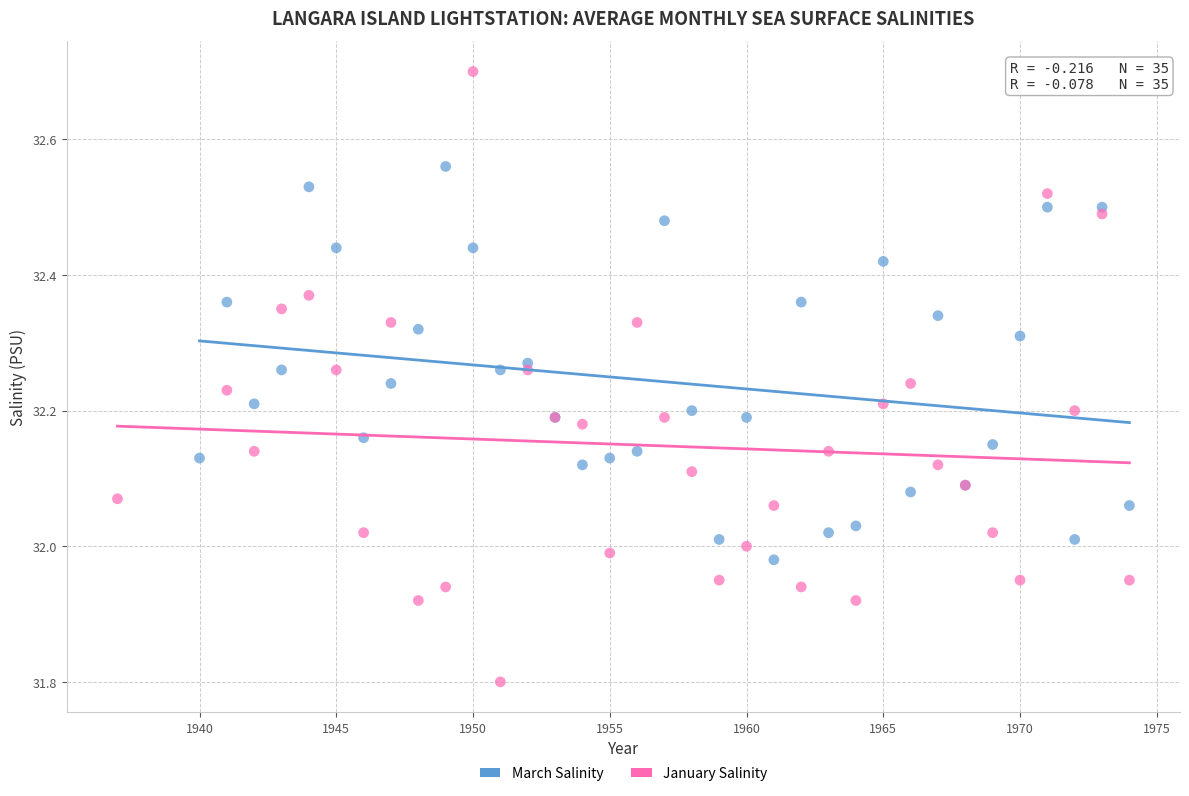

Which series contains the lowest Y value?

January Salinity